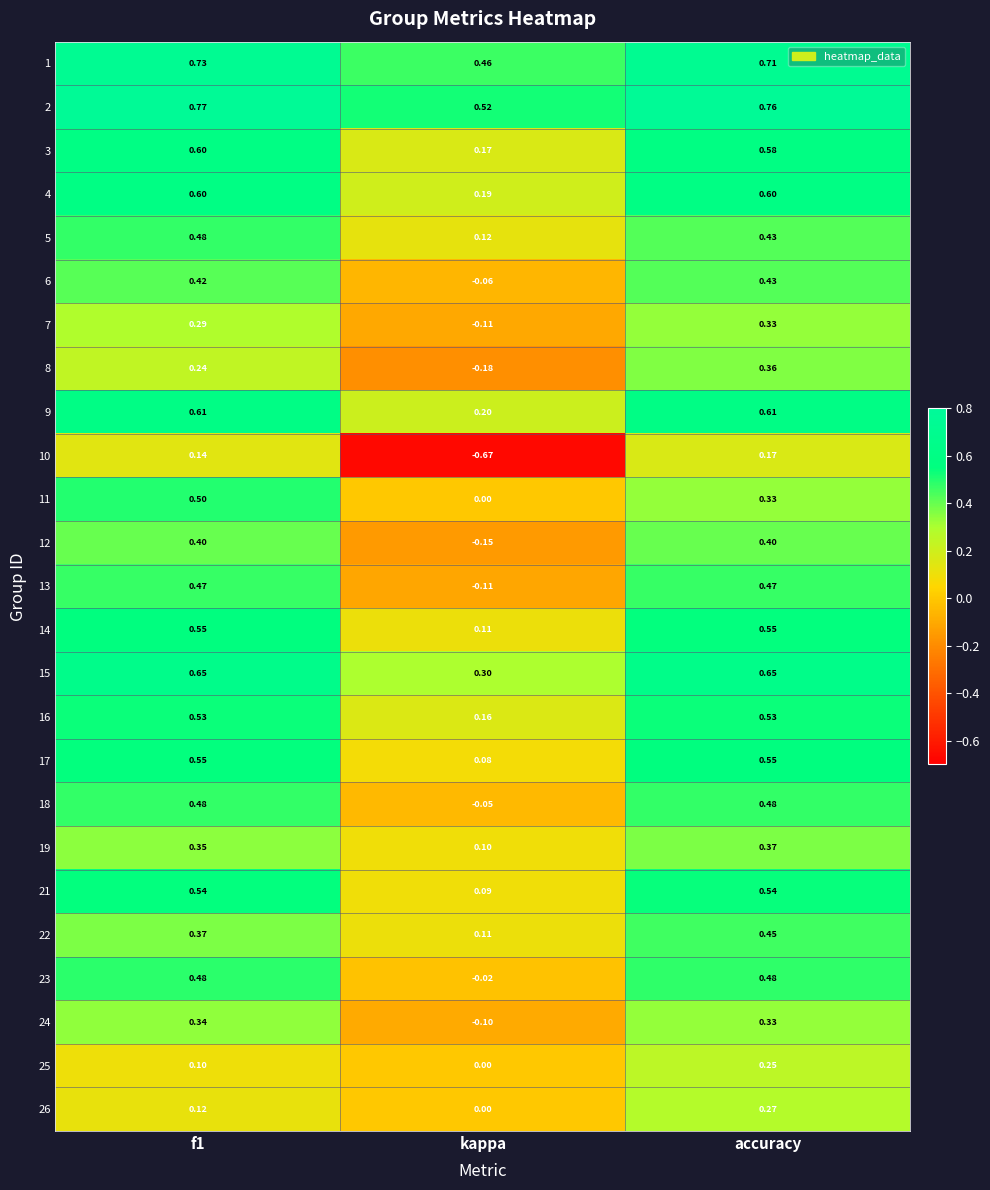

What is the spread (max minus min) of values at accuracy?

0.6